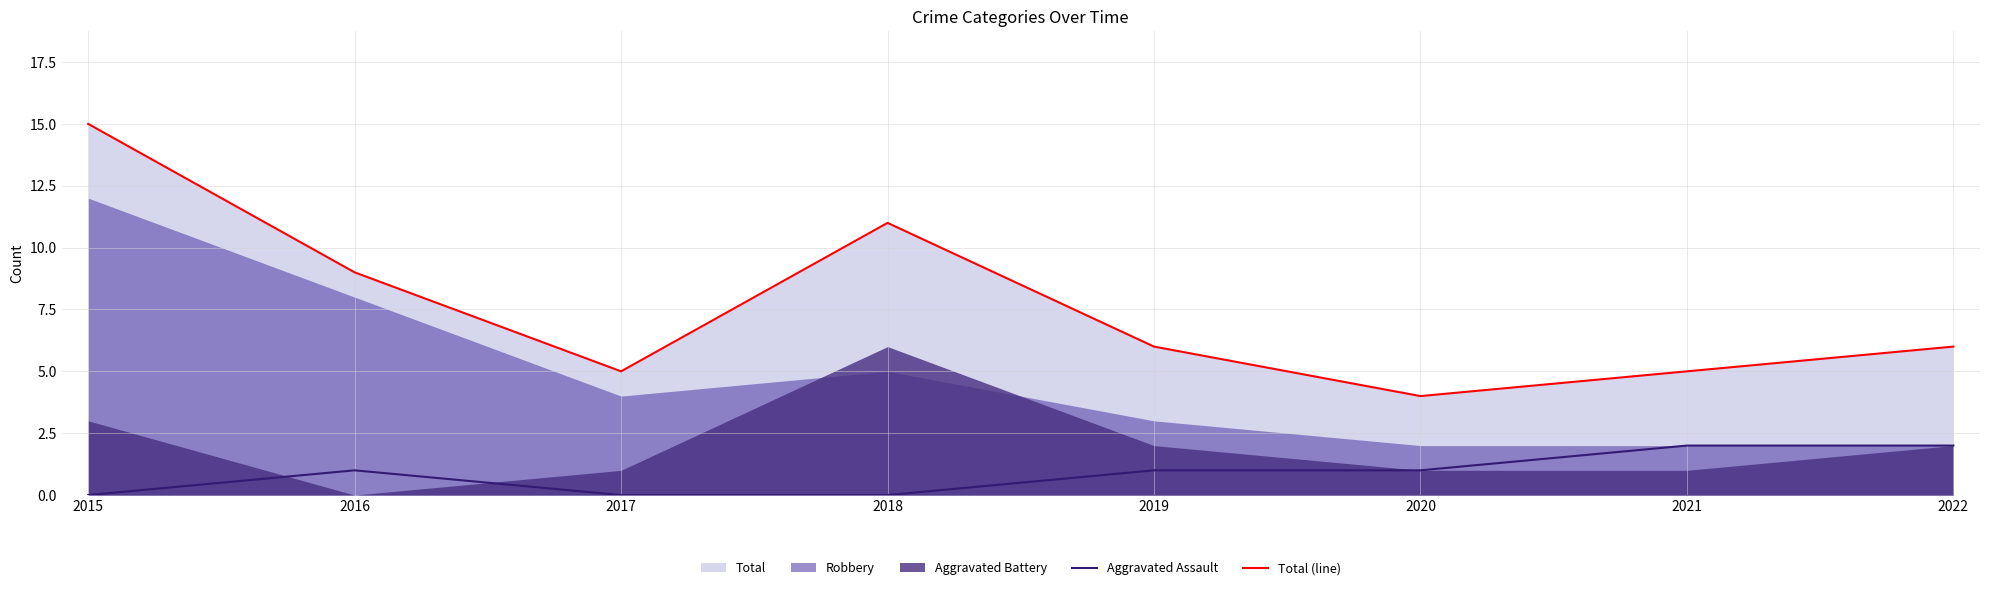

Rank the categories by Total (line) value from highest to lowest.

2015, 2018, 2016, 2019, 2022, 2017, 2021, 2020